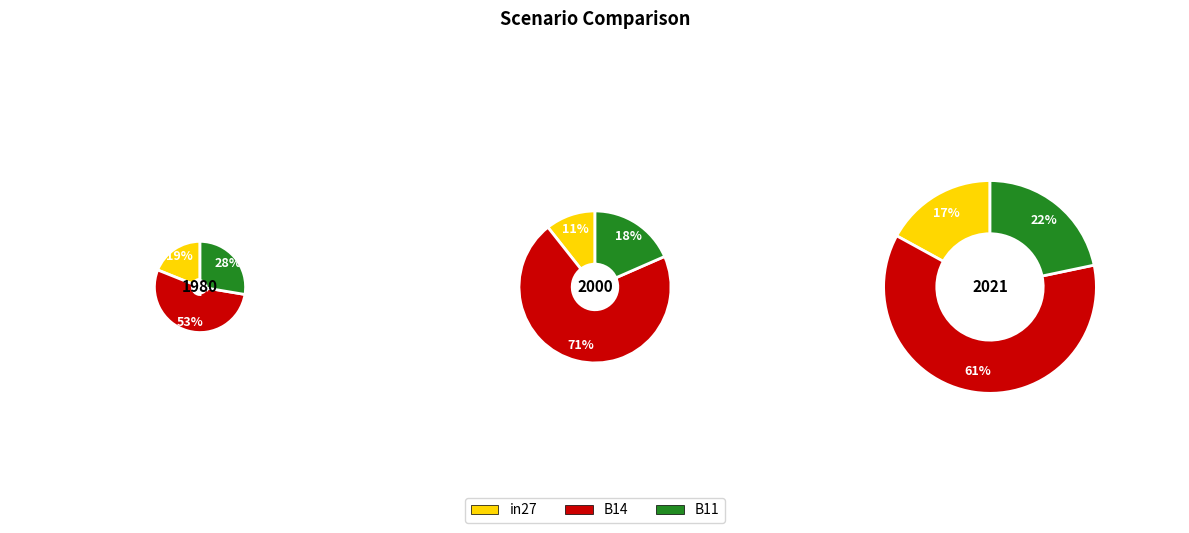

Combined, what portion of the pie is B14 and in27?

72.4%